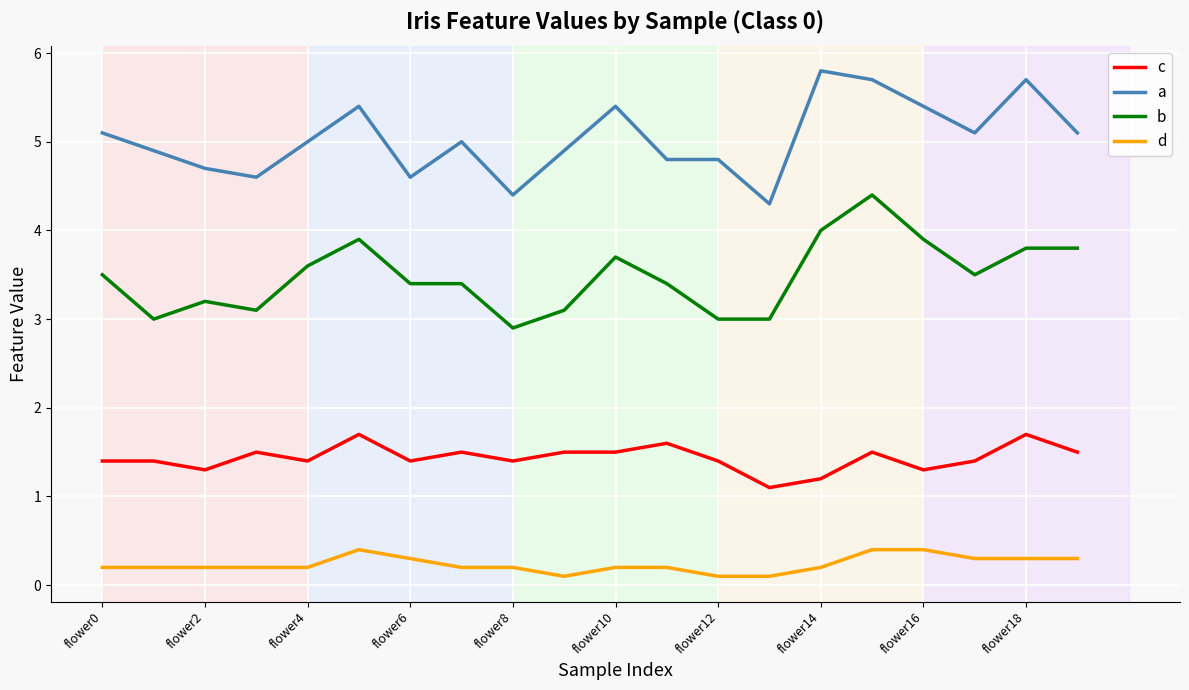

What is the difference between the maximum and minimum values in the d series?

0.3